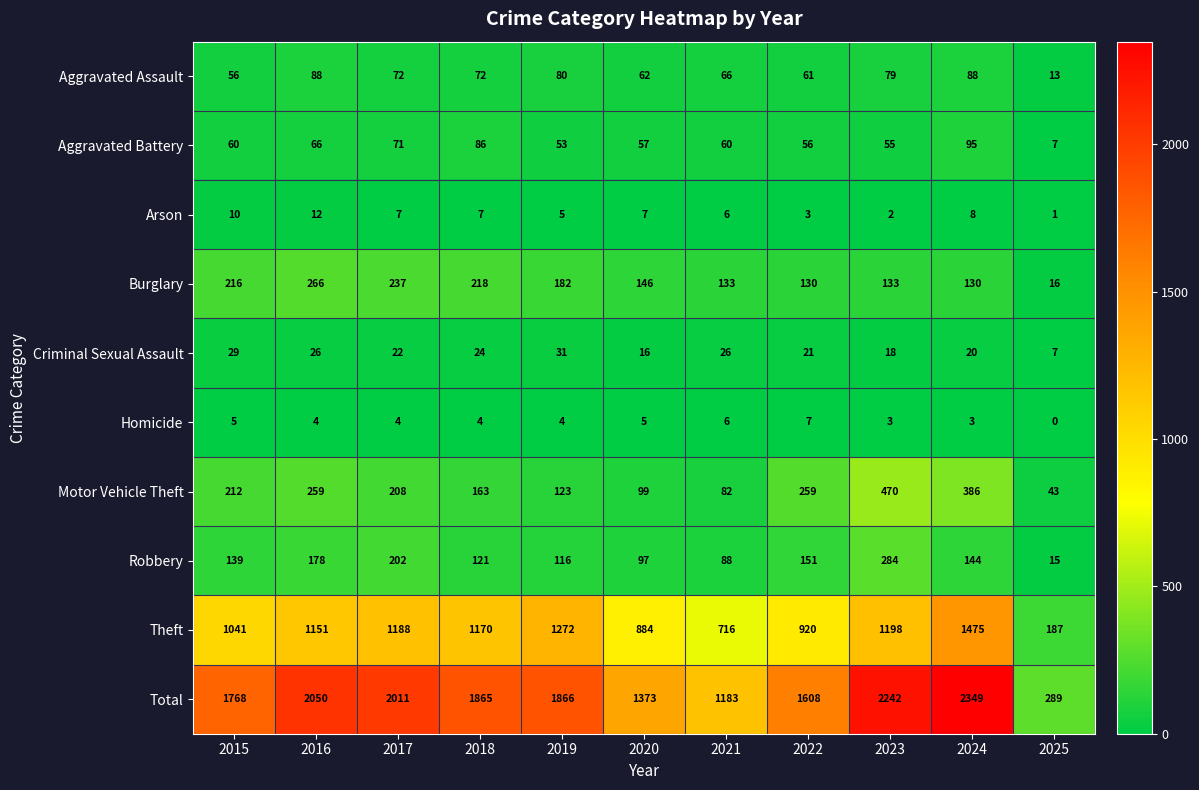

Which series has the largest range (max minus min)?

Total